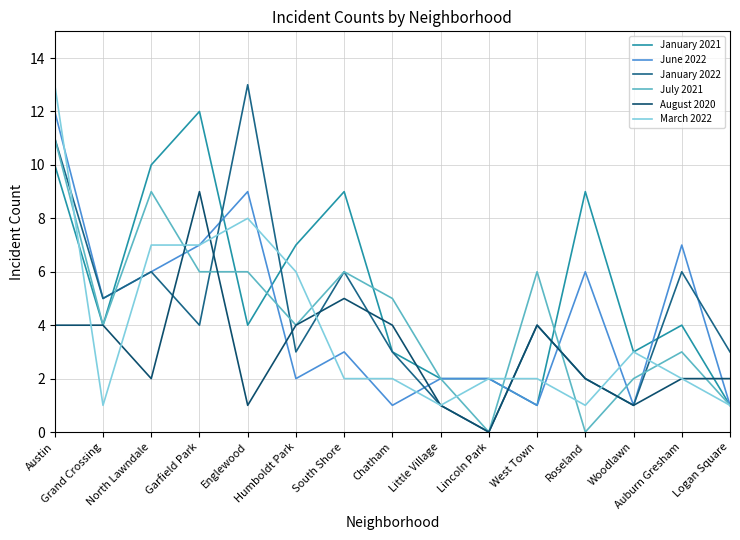

Which series has the widest spread of values?

January 2022